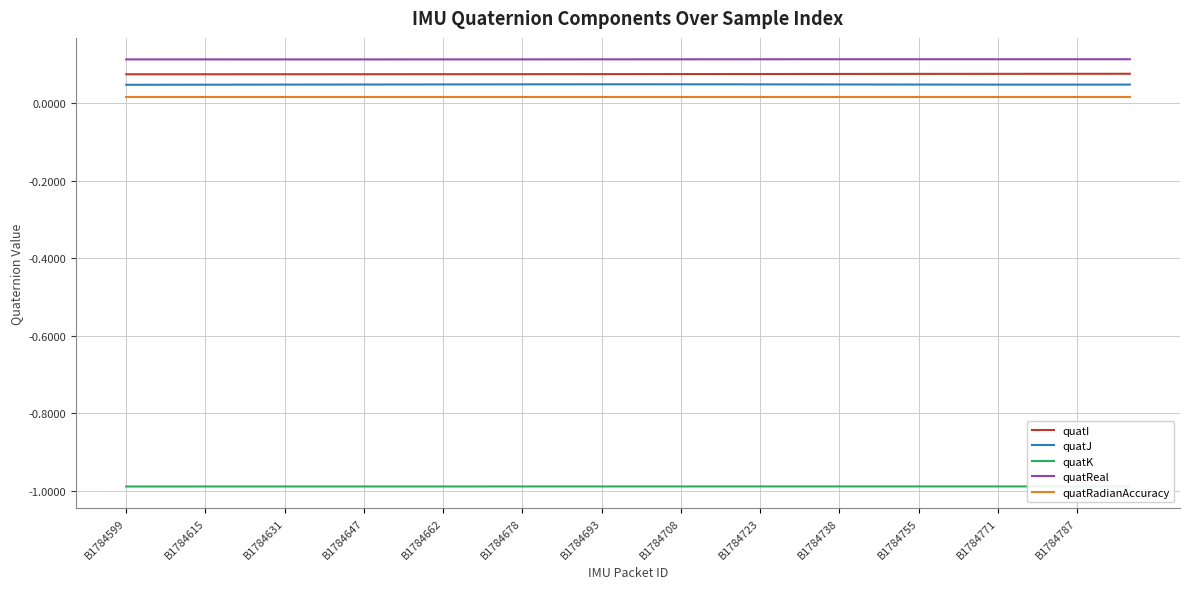

What value does the quatReal series have at 14?

0.1